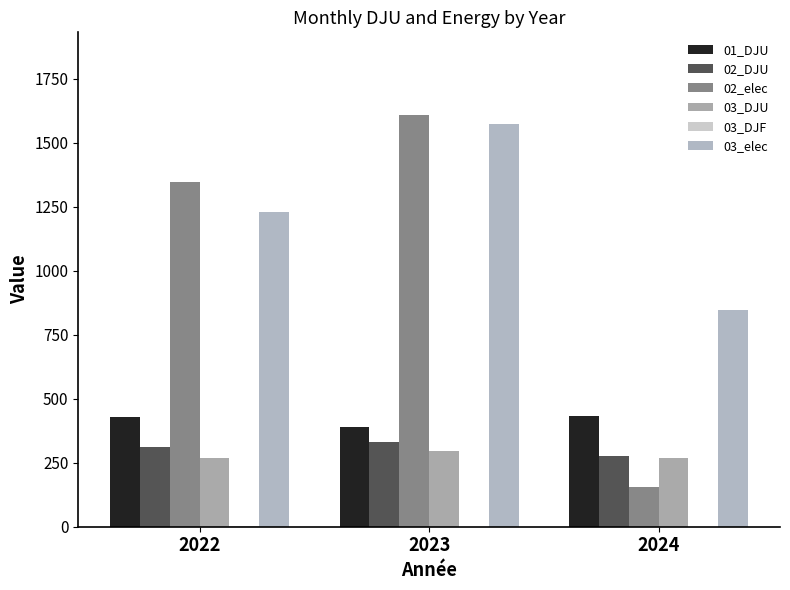

What is the value of the 02_elec bar at the 1st from the left?

1344.9